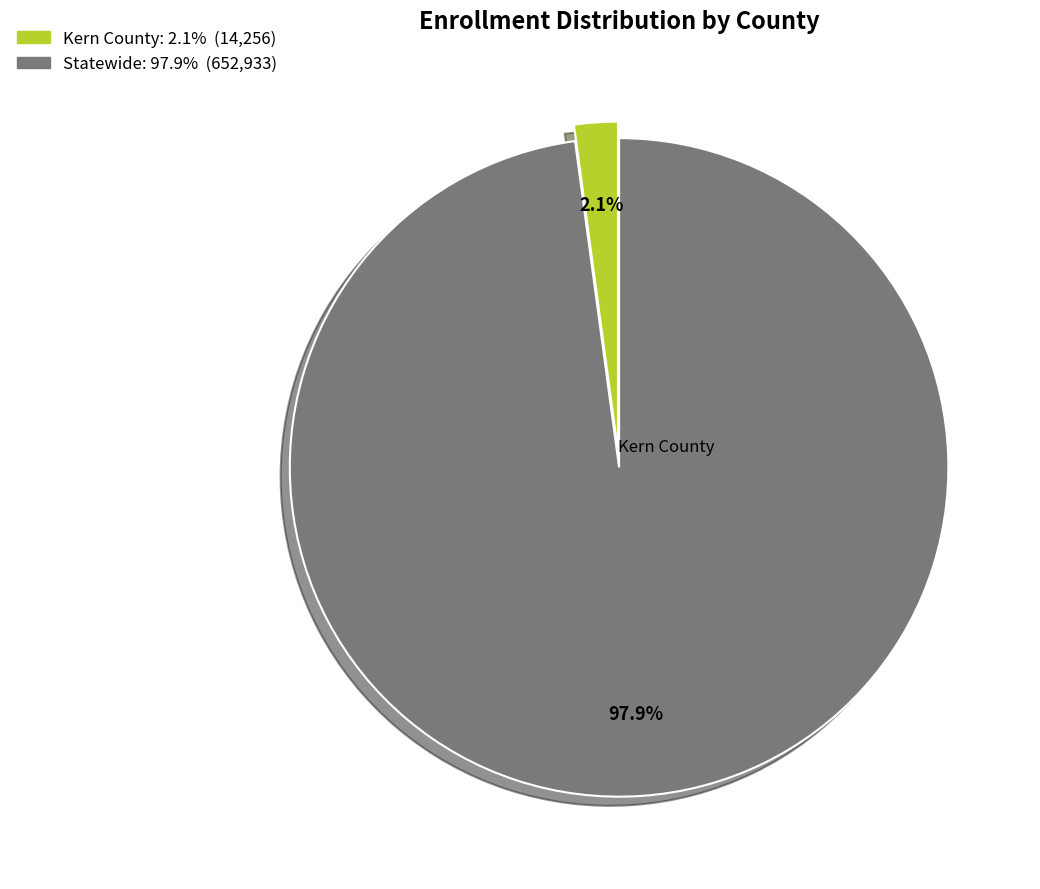

What percentage is the Statewide slice, to the nearest percent?

98%